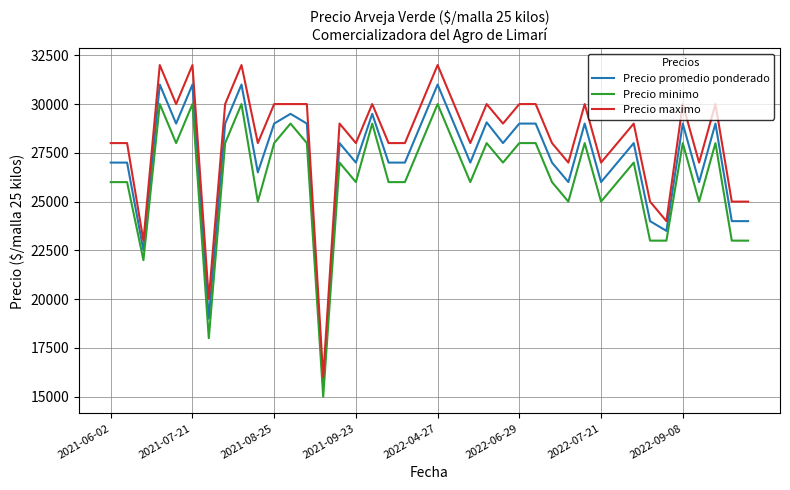

What is the difference between the maximum and minimum values in the Precio minimo series?

15000